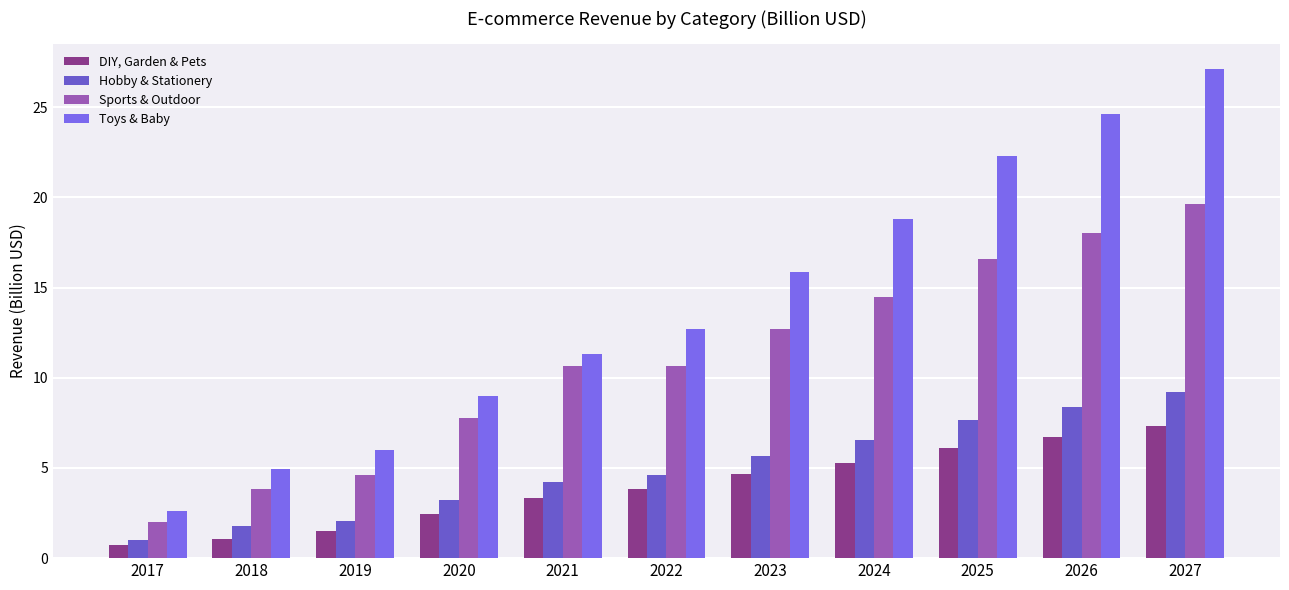

What is the spread (max minus min) of values at 2027?

19.8